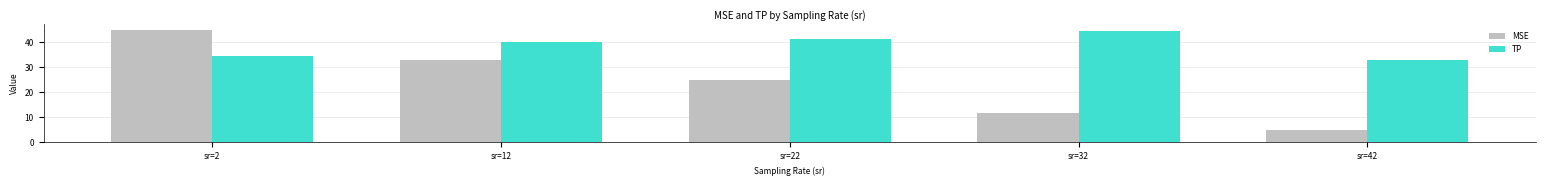

What are all the series names shown in the legend?

MSE, TP